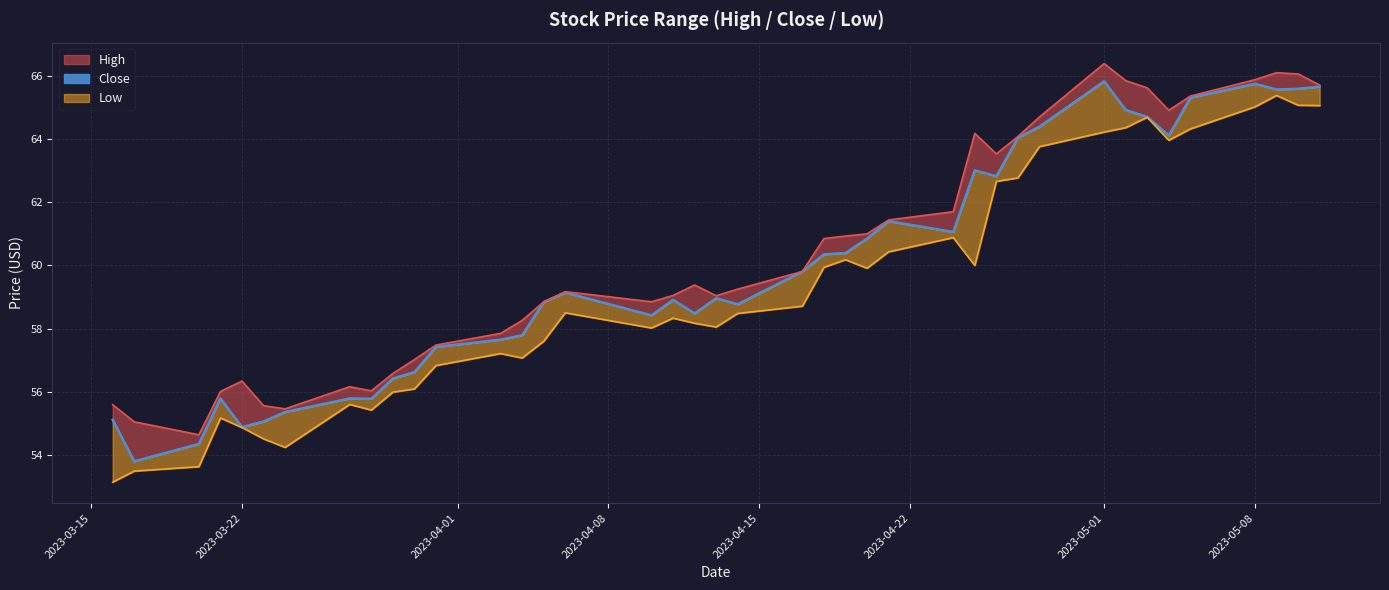

Which series changed the most between 2023-03-22 and 31?

Close